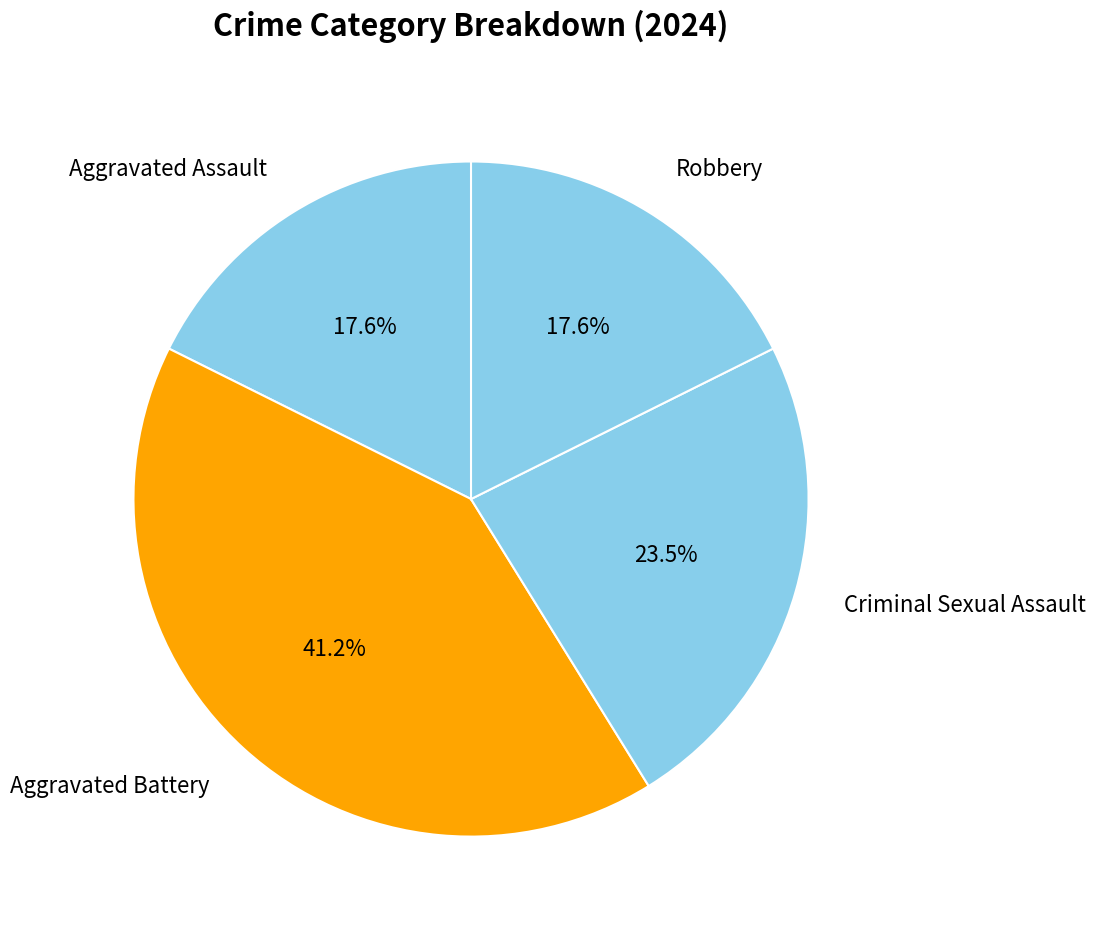

How many slices are in this pie chart?

4